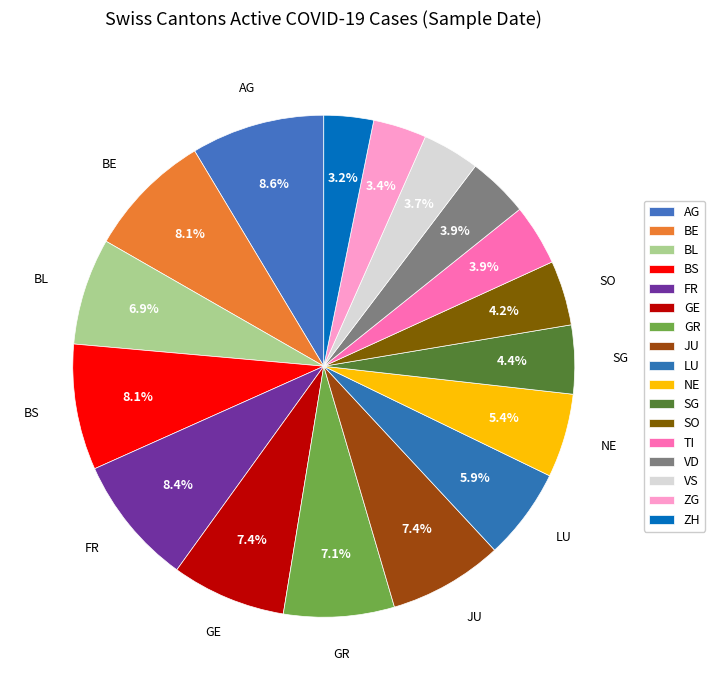

Which slice is the largest?

AG